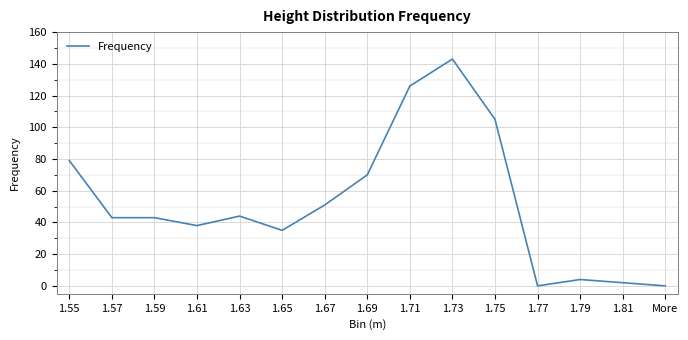

Read the value at 1.75, to the nearest 50.

100